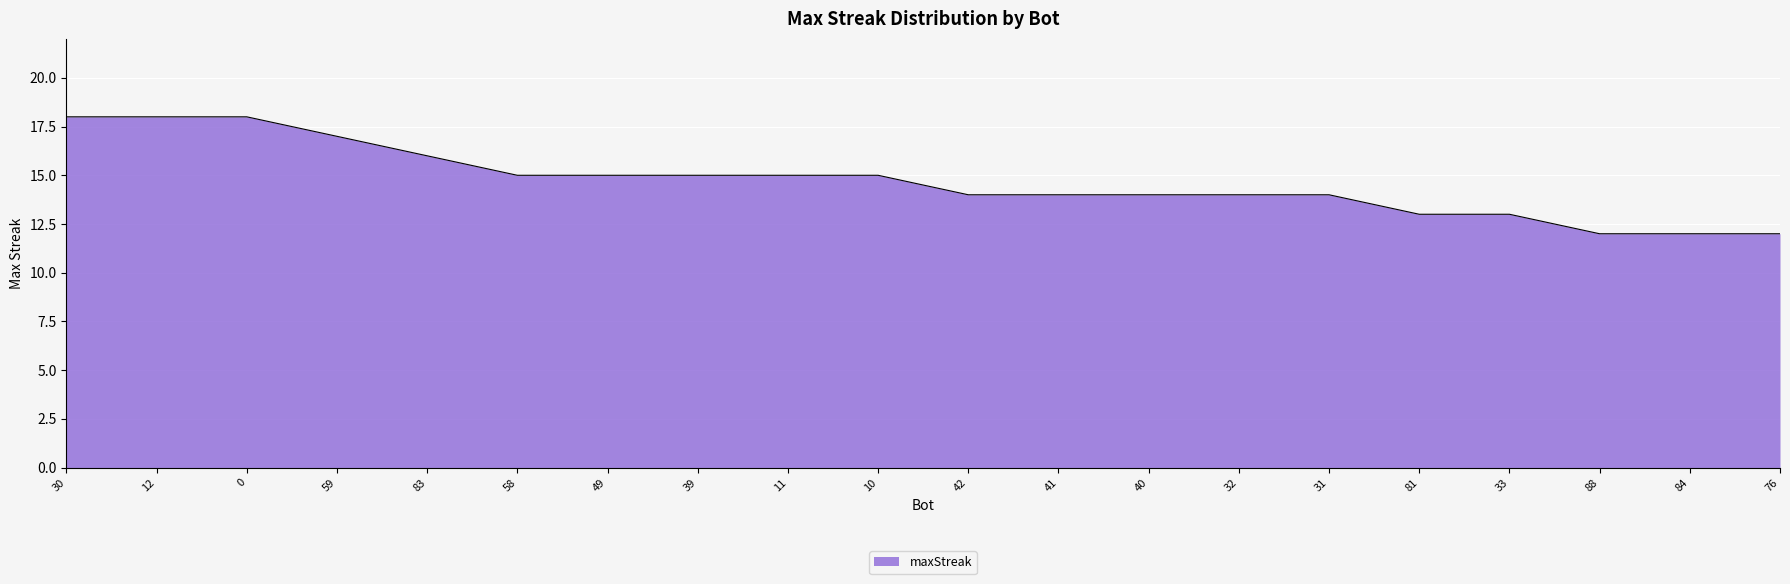

What is the difference between the maximum and minimum values?

6